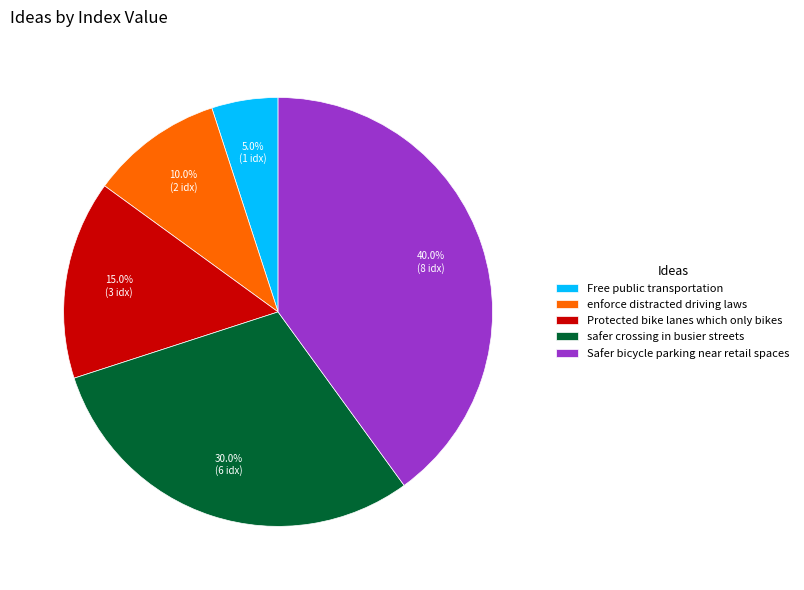

How many slices are in this pie chart?

5